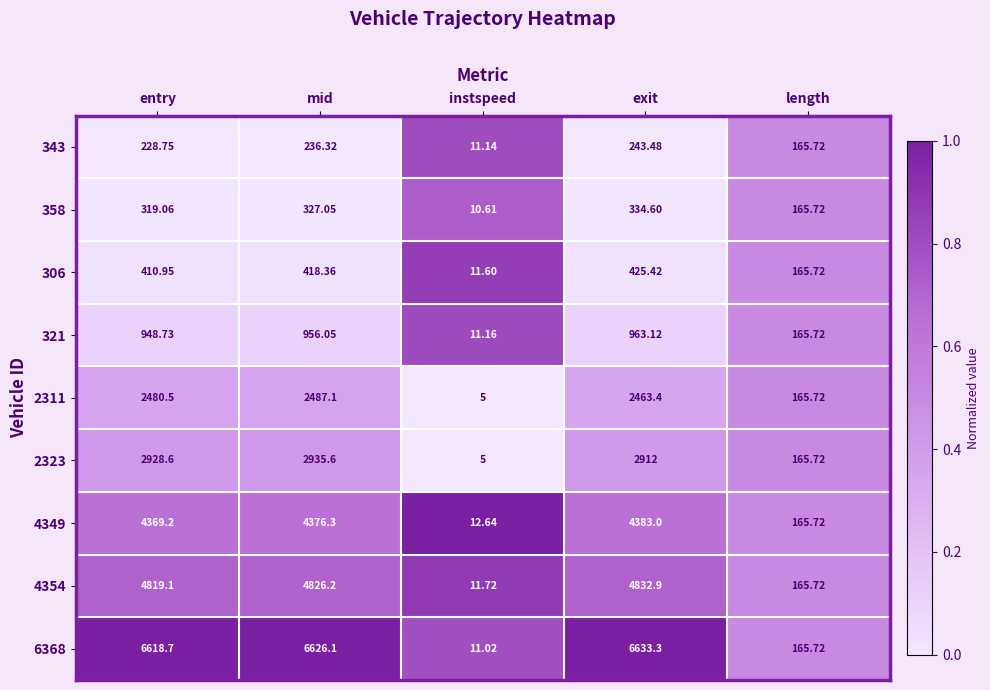

At which category is the sum across all series the highest?

exit